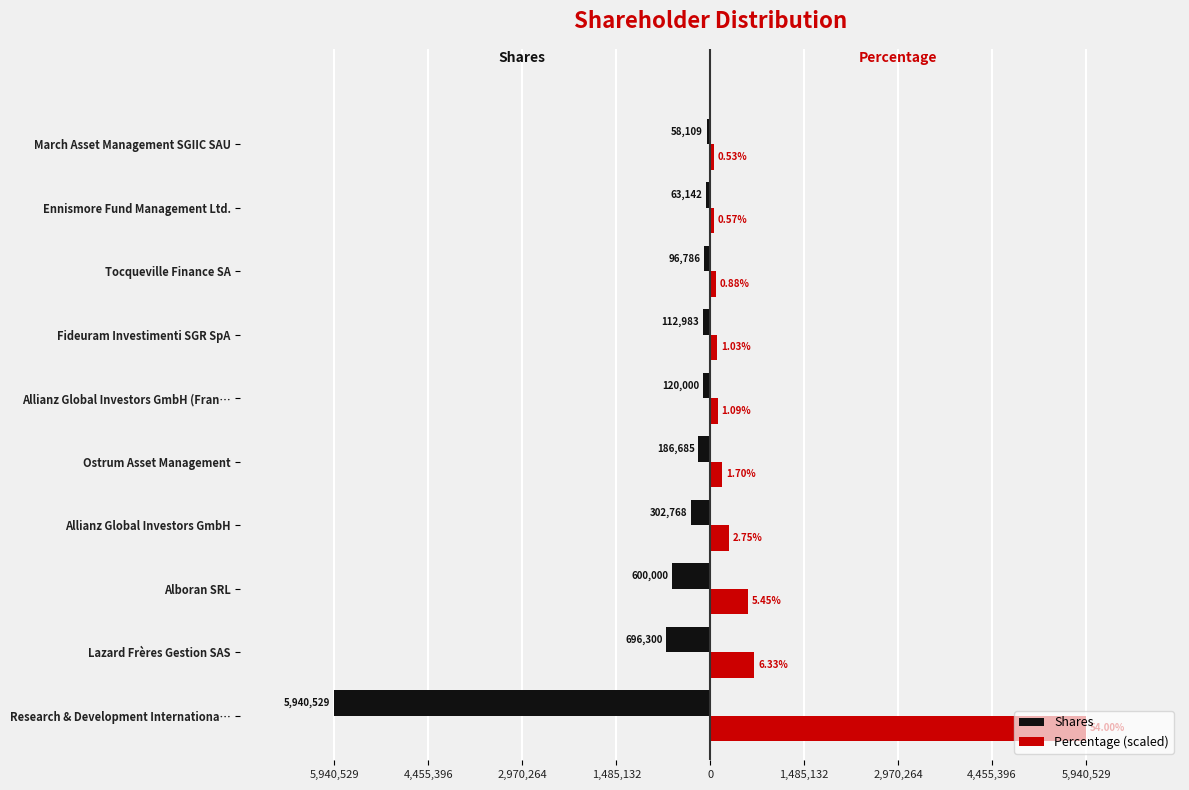

What is the greatest value displayed?

5940529.0